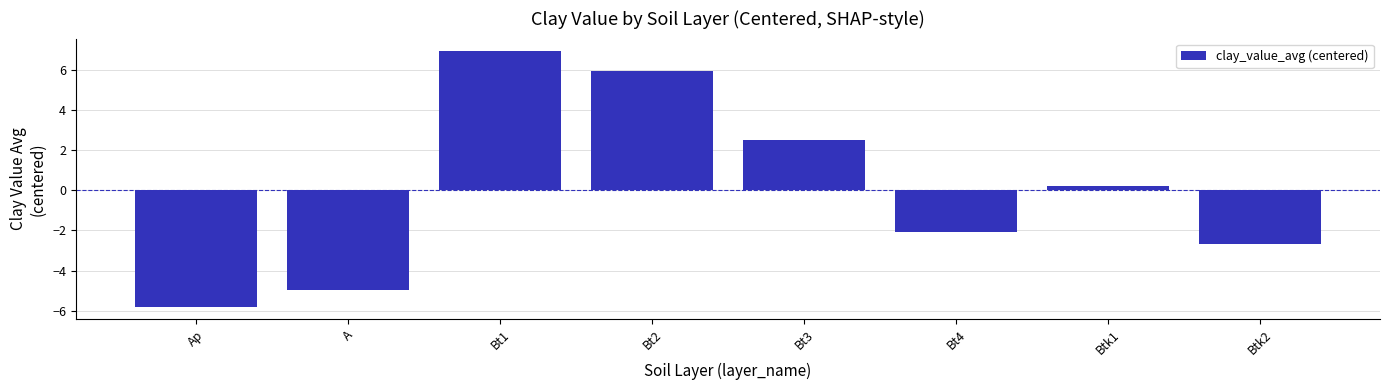

Rank the categories by value from highest to lowest.

Bt1, Bt2, Bt3, Btk1, Bt4, Btk2, A, Ap